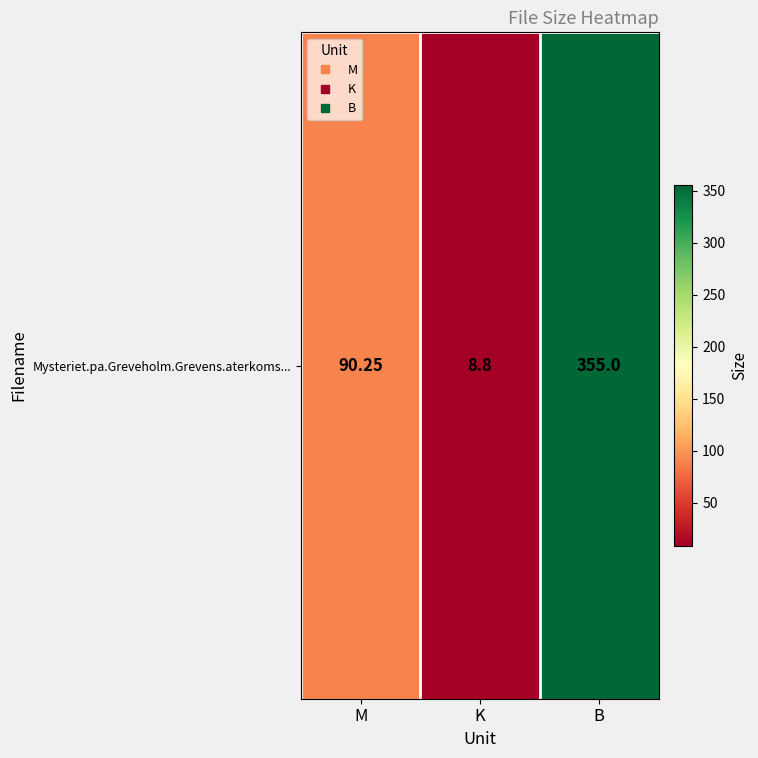

What is the change in value from M to B?

+264.8